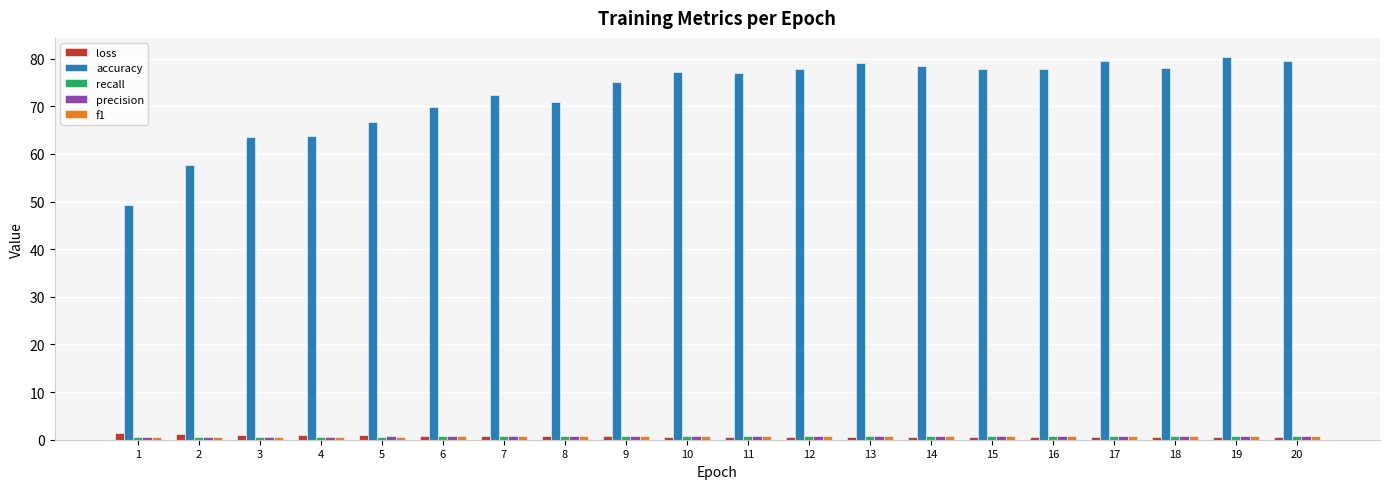

Which series has the largest total across all categories?

accuracy